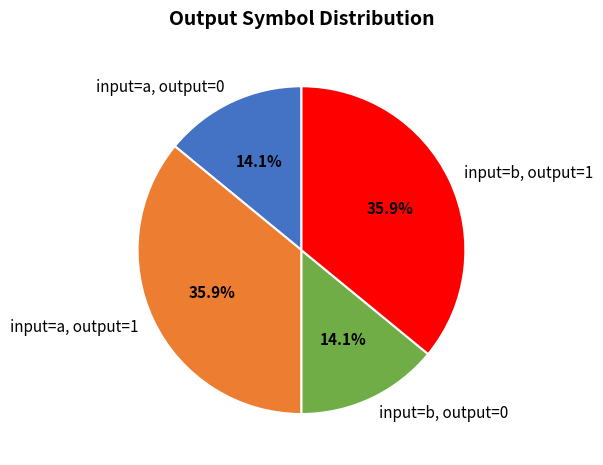

Does input=b, output=0 account for over 50% of the chart?

No